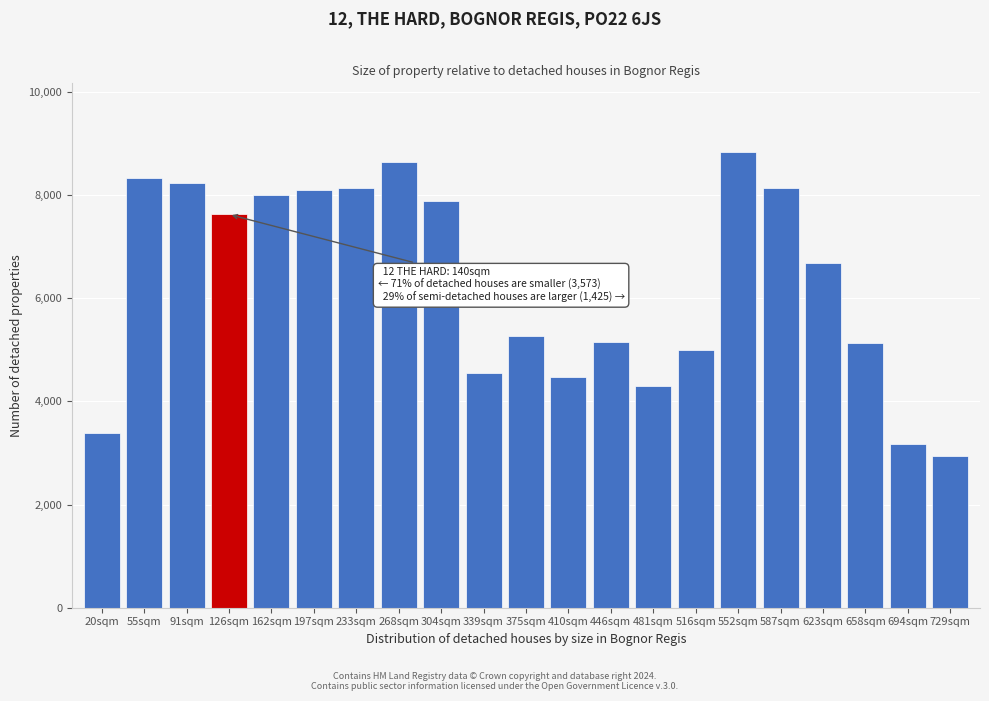

Read the value at 55sqm.

8322.5